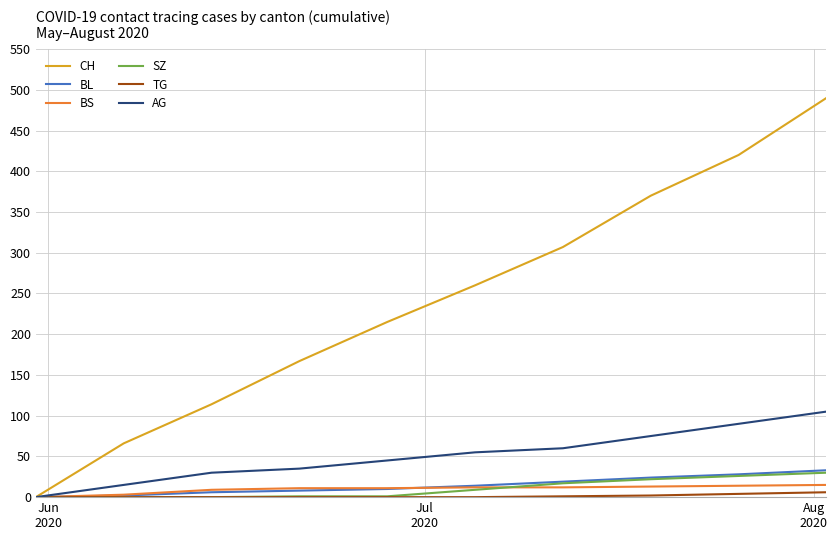

Which series has the largest range (max minus min)?

CH